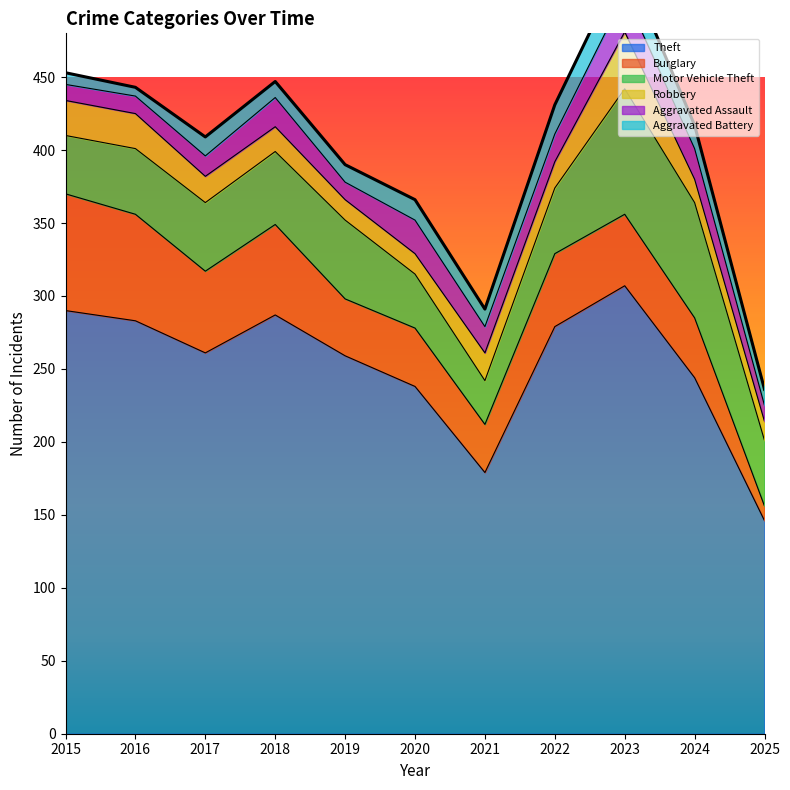

True or false: Robbery and Theft intersect in this chart.

False